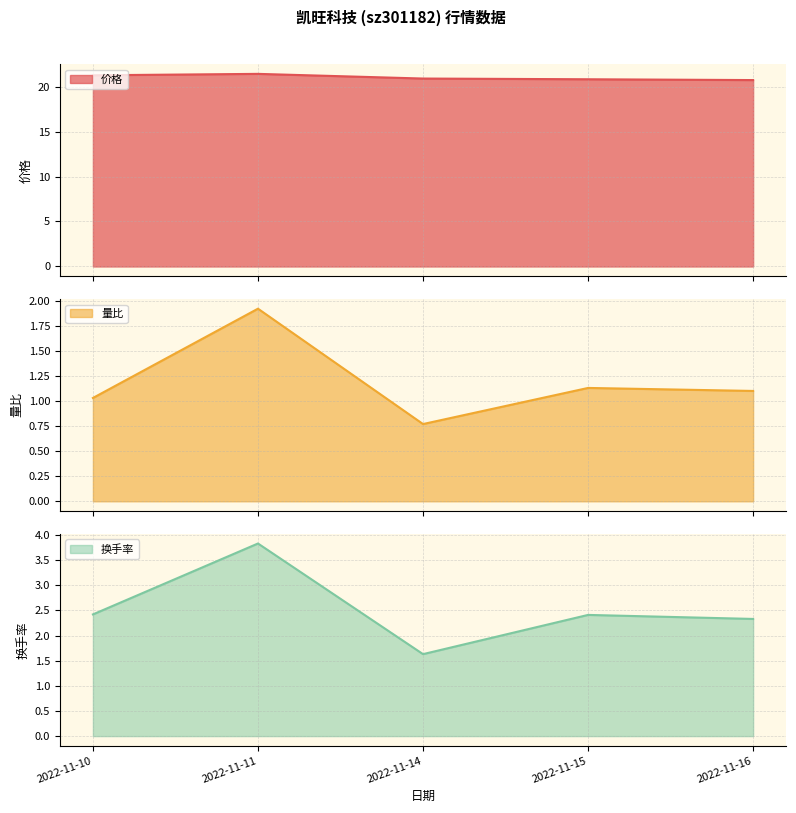

Reading left to right, what are all the values shown in this chart?

价格: 21.2	21.4	20.9	20.8	20.7
量比: 1.0	1.9	0.8	1.1	1.1
换手率: 2.4	3.8	1.6	2.4	2.3